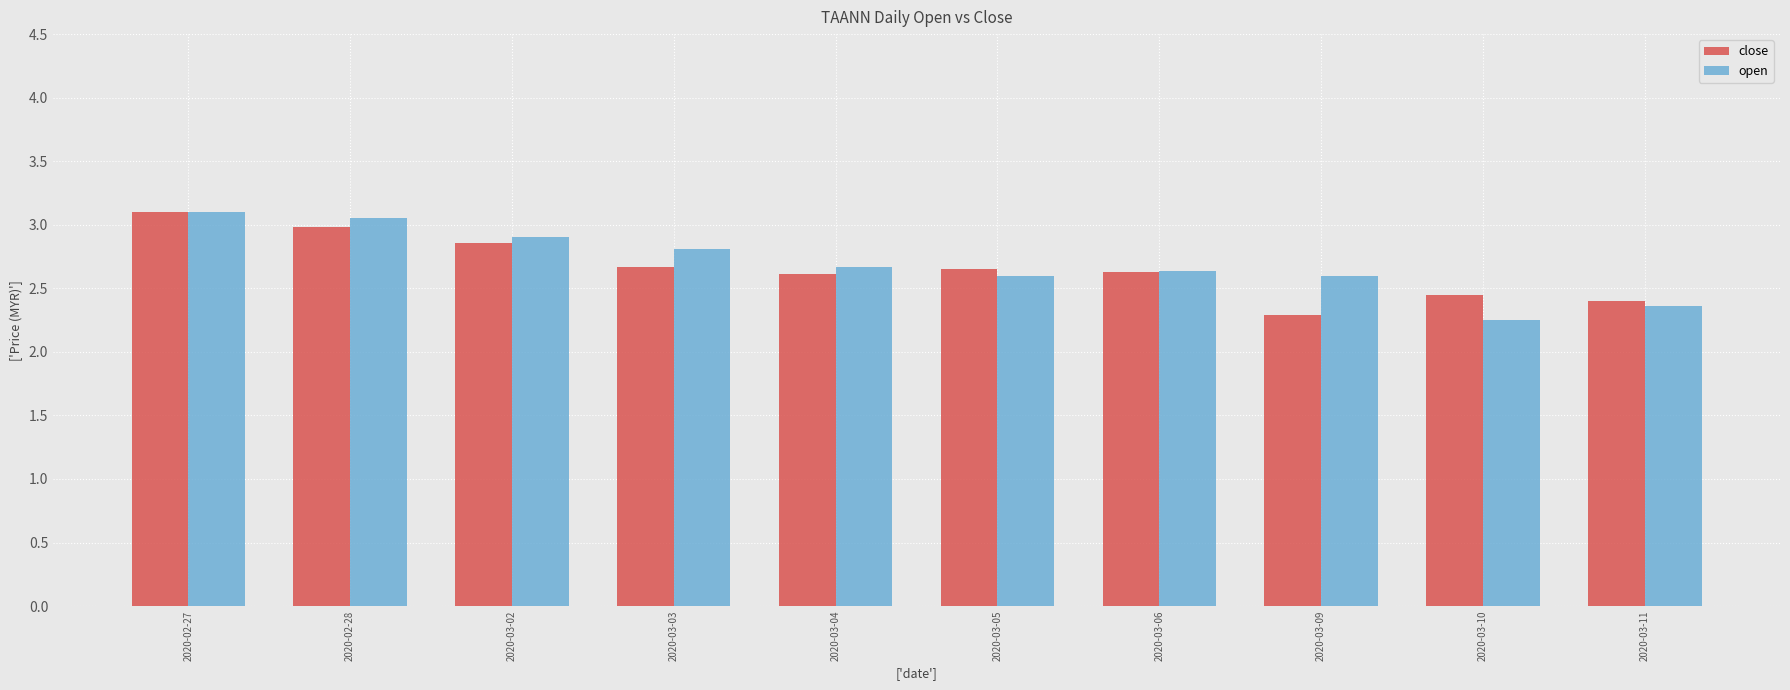

What is the difference between the close values at 2020-03-10 and 2020-03-02?

0.4